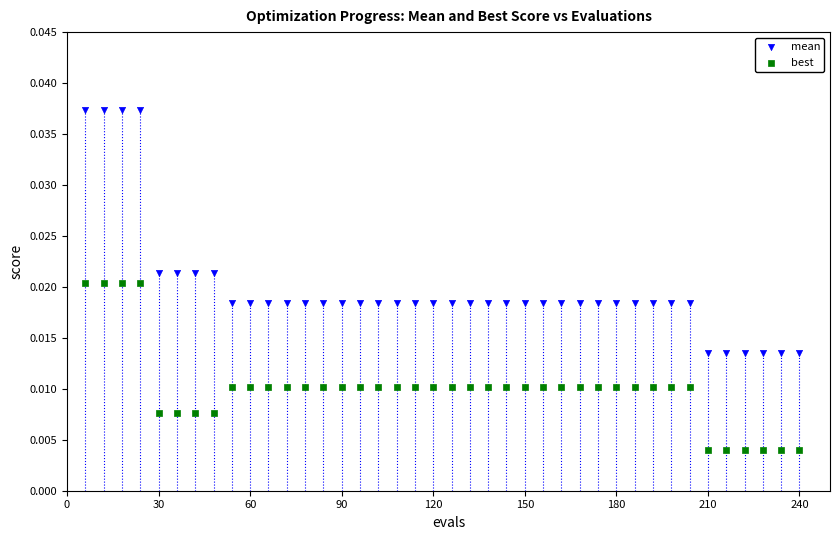

Across all data points, what is the range of X values (max minus min)?

234.0